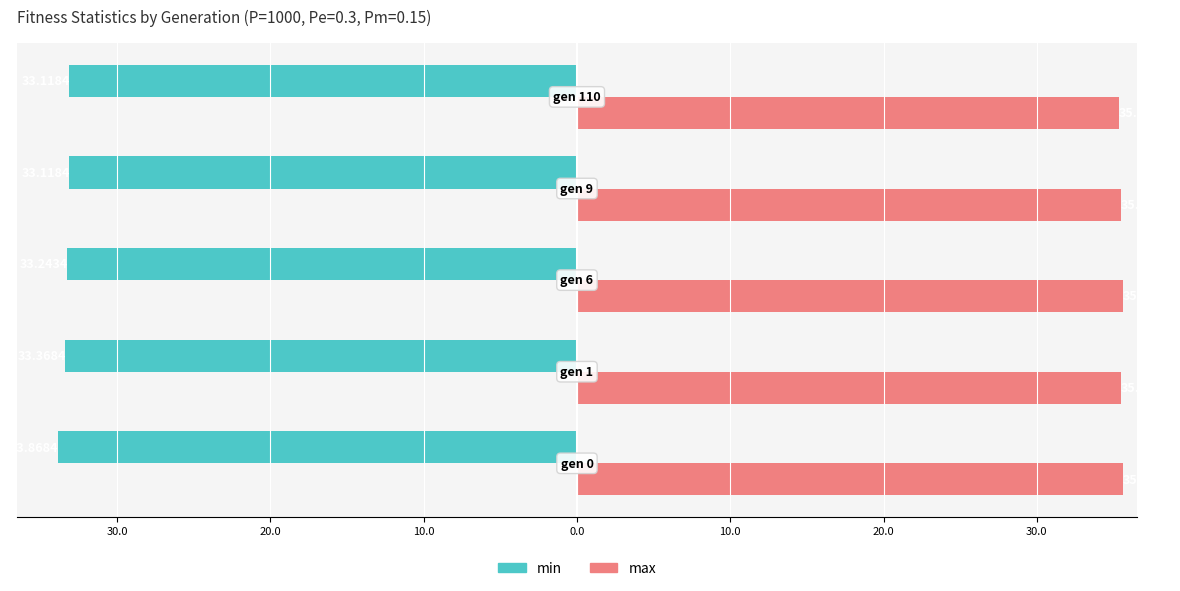

Which series has the largest total across all categories?

max